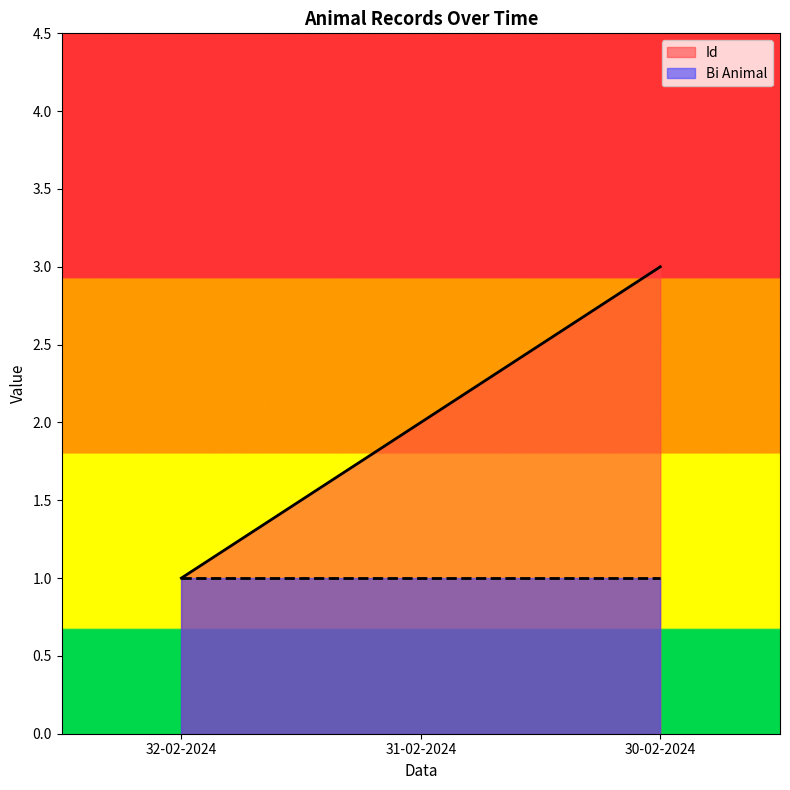

Which has a higher value, 30-02-2024 or 32-02-2024?

30-02-2024